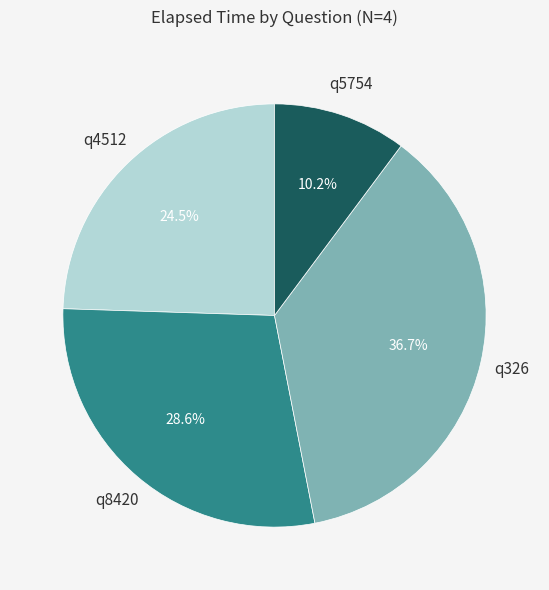

Rank the categories by value from highest to lowest.

q326, q8420, q4512, q5754